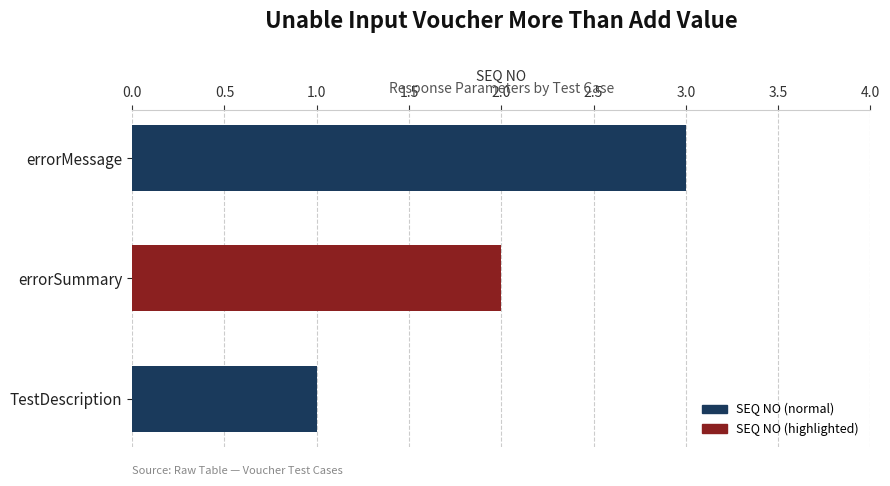

Approximately how many times larger is the value at errorSummary compared to TestDescription?

2.0